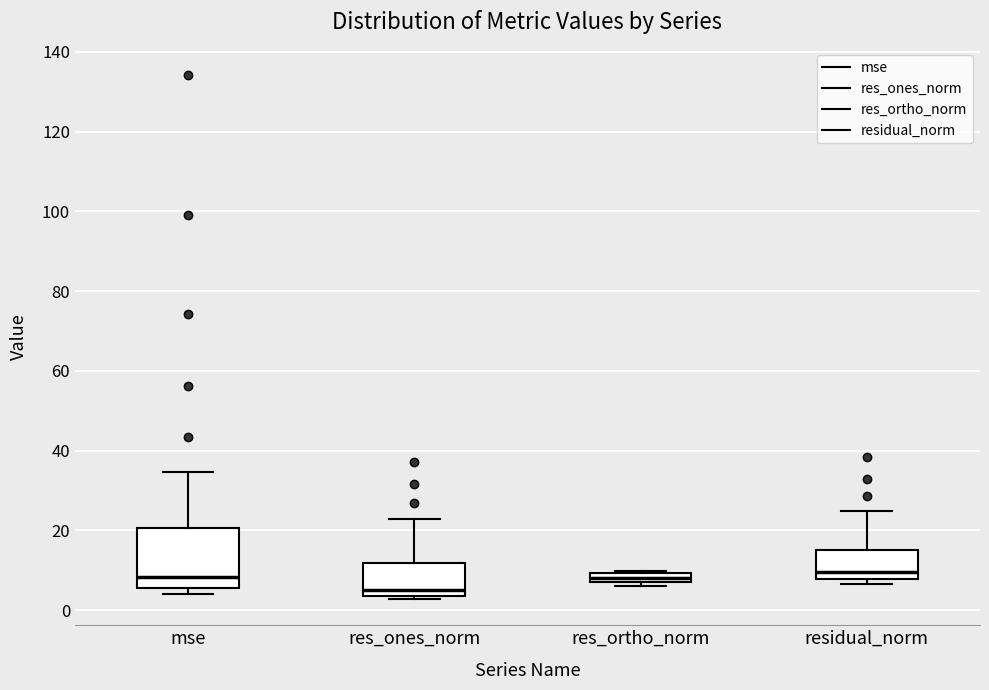

Comparing the boxes themselves (not the whiskers), which one is the tallest?

mse